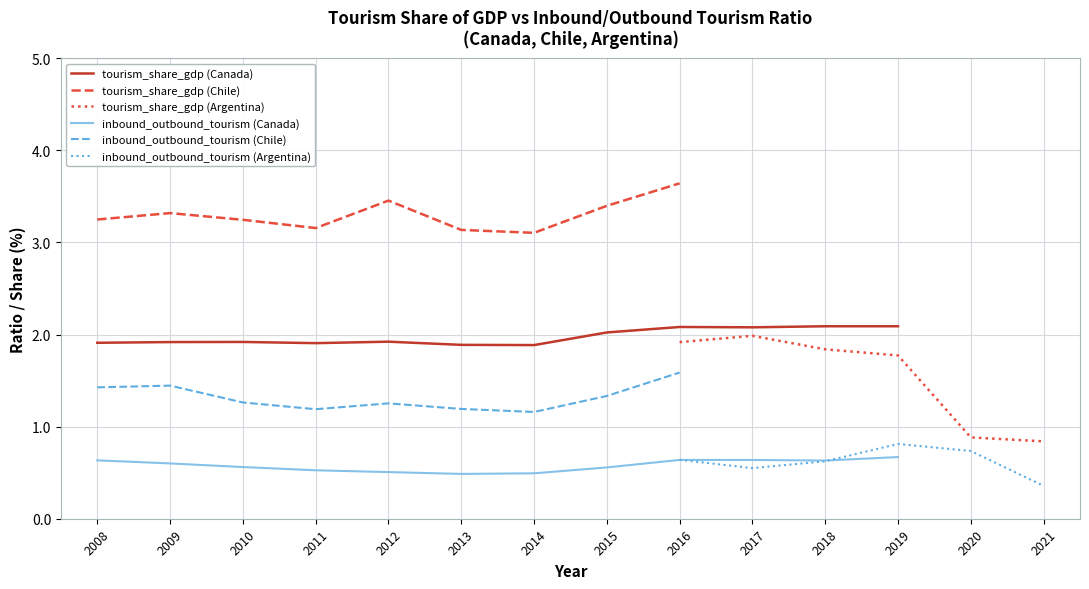

The value of inbound_outbound_tourism (Canada) at 2011 is 0.2. True or false?

False